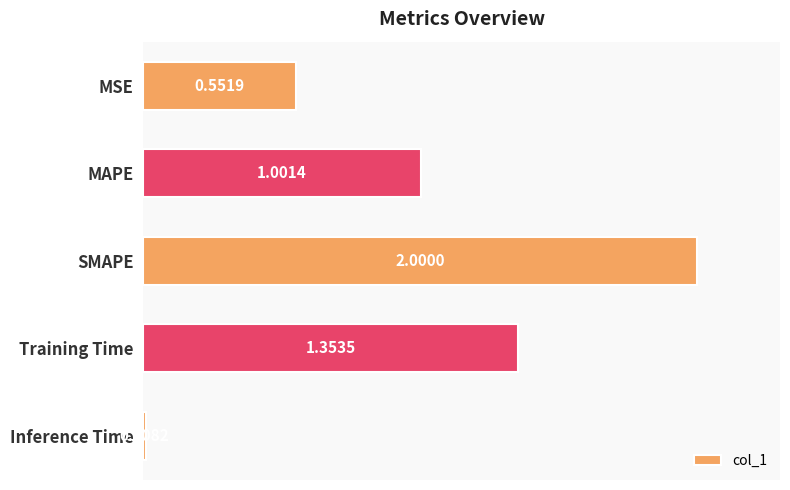

Between Training Time and SMAPE, which is larger?

SMAPE